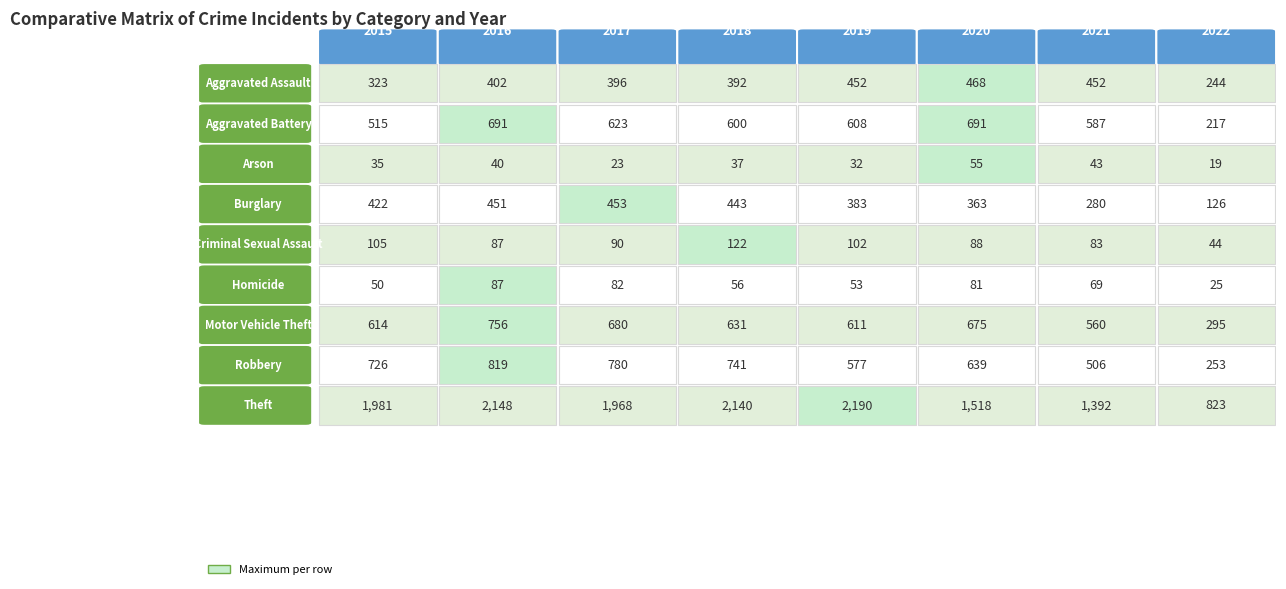

What is the difference between the maximum and minimum values in the 2022 series?

804